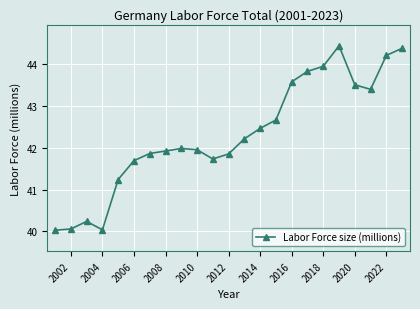

What is the value of the 1st point from the left?

40.0